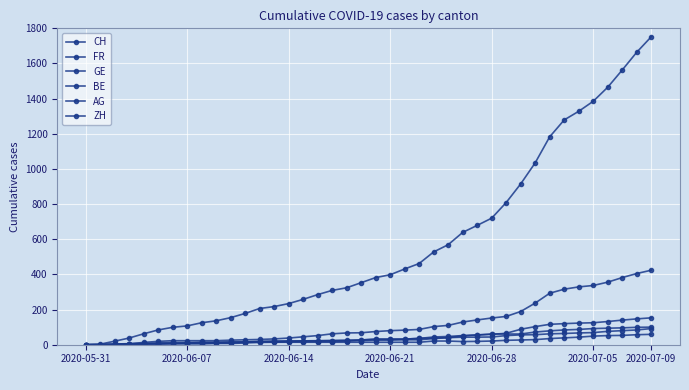

Is this an area chart (filled region under the line)?

No